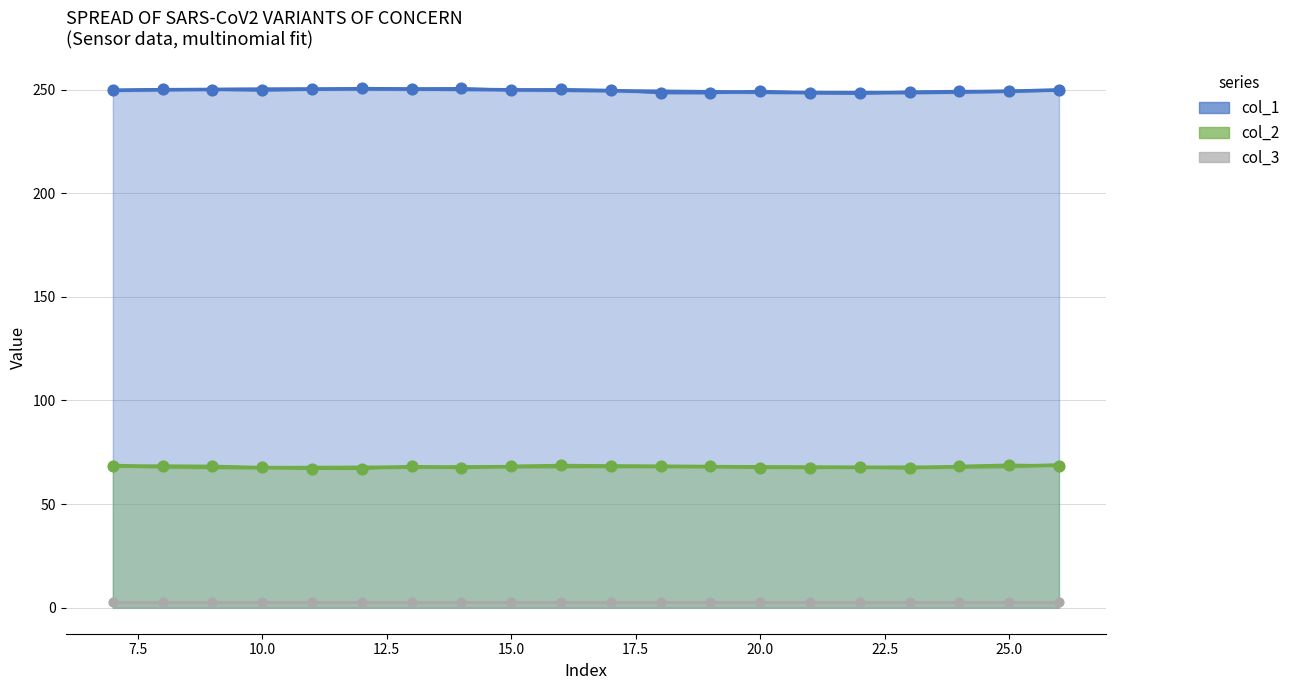

At how many categories does at least one series exceed 169?

20